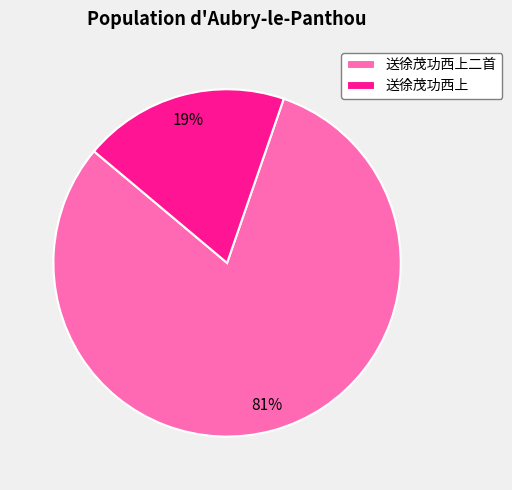

To the nearest percent, what is the difference between the largest and smallest slice percentages?

62%